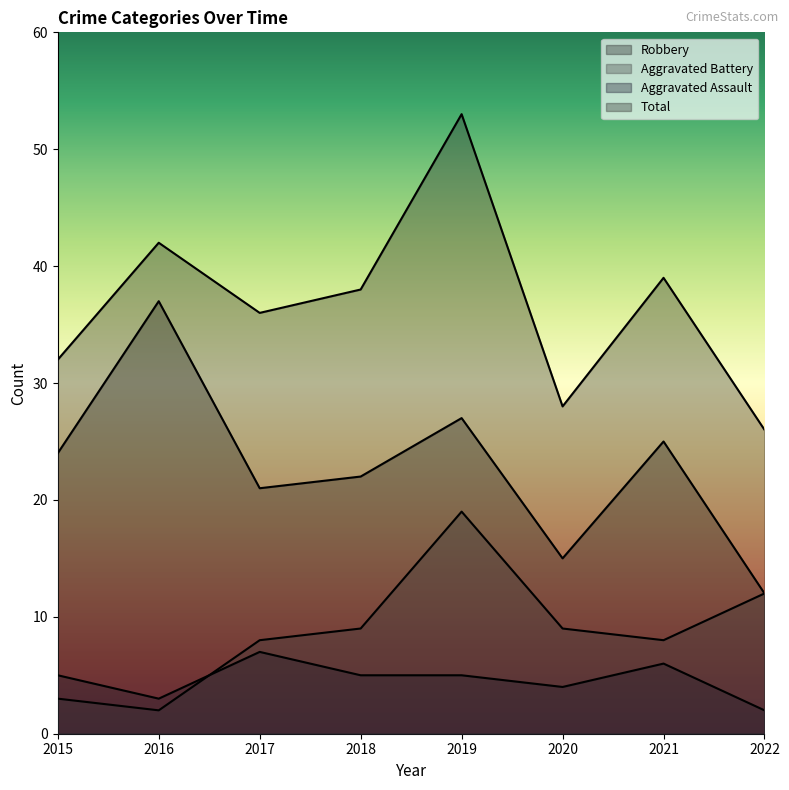

The value of Aggravated Battery at 2016 is 2. True or false?

True